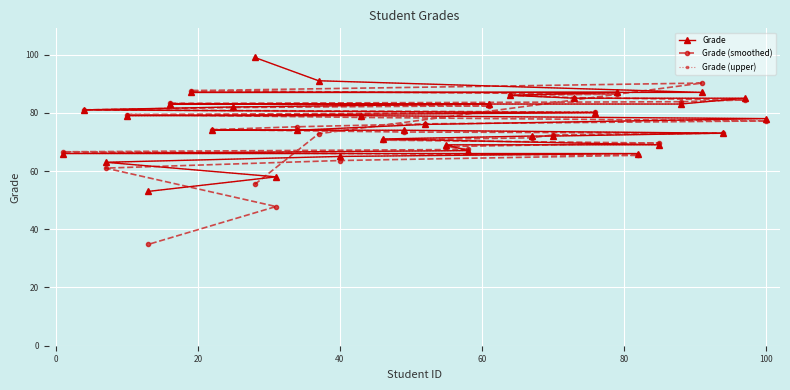

True or false: Grade (upper) and Grade intersect in this chart.

False